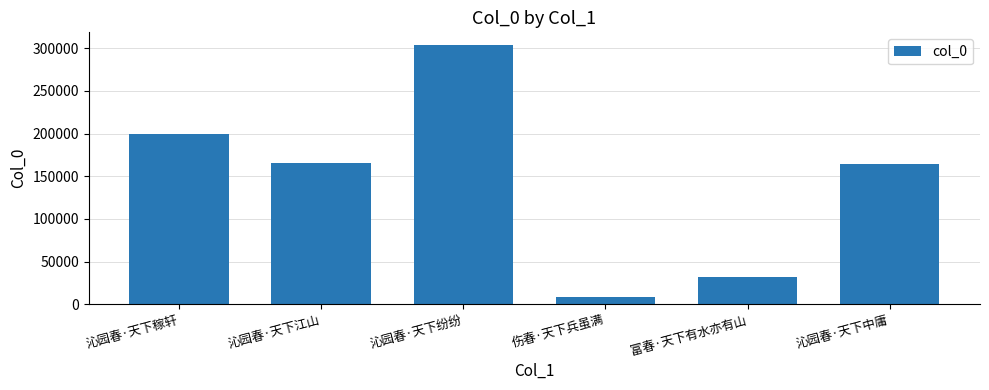

Which category has the highest value across all series?

沁园春·天下纷纷